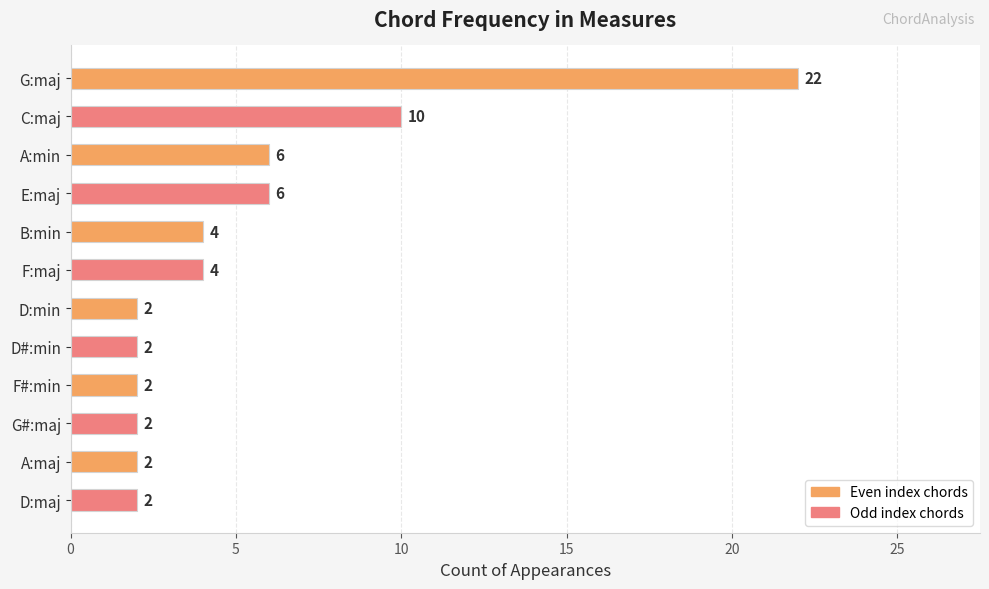

Between A:min and D#:min, which is larger?

A:min